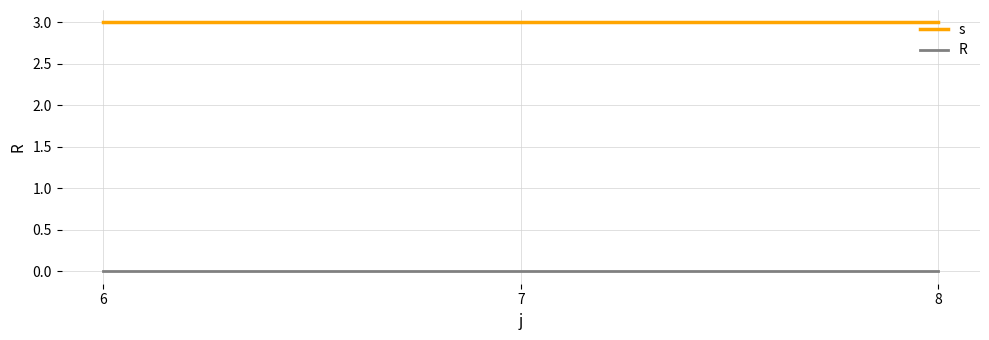

Rank the series by their average value, from lowest to highest.

R, s